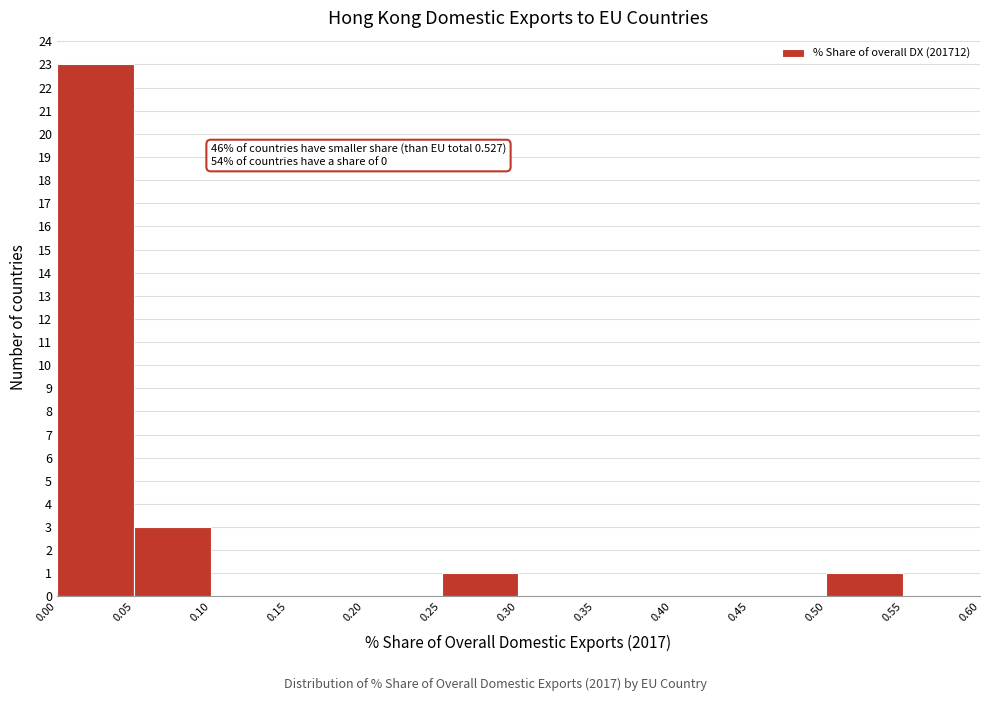

Which range on the x-axis has the tallest bar?

0.00 to 0.05